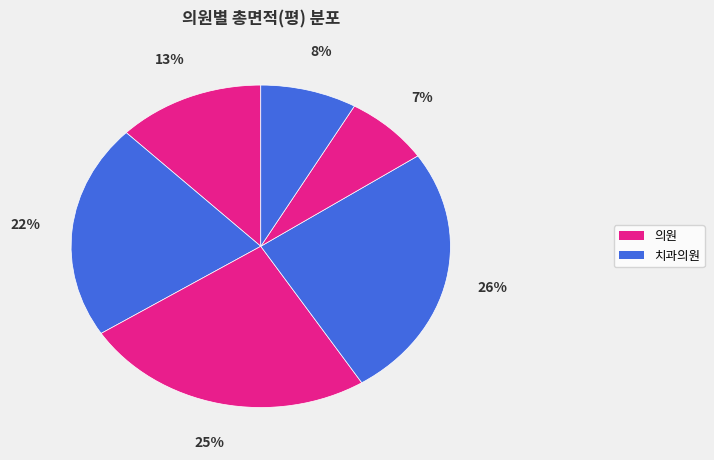

How many slices are in this pie chart?

6